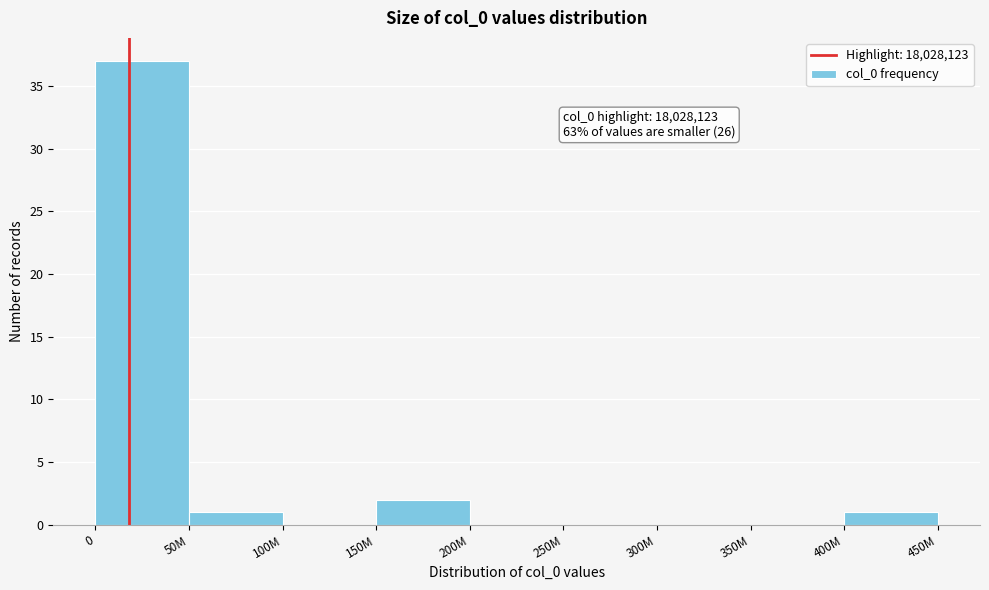

Reading left to right, transcribe all the data shown in this chart.

0=37	50M=1	100M=0	150M=2	200M=0	250M=0	300M=0	350M=0	400M=1